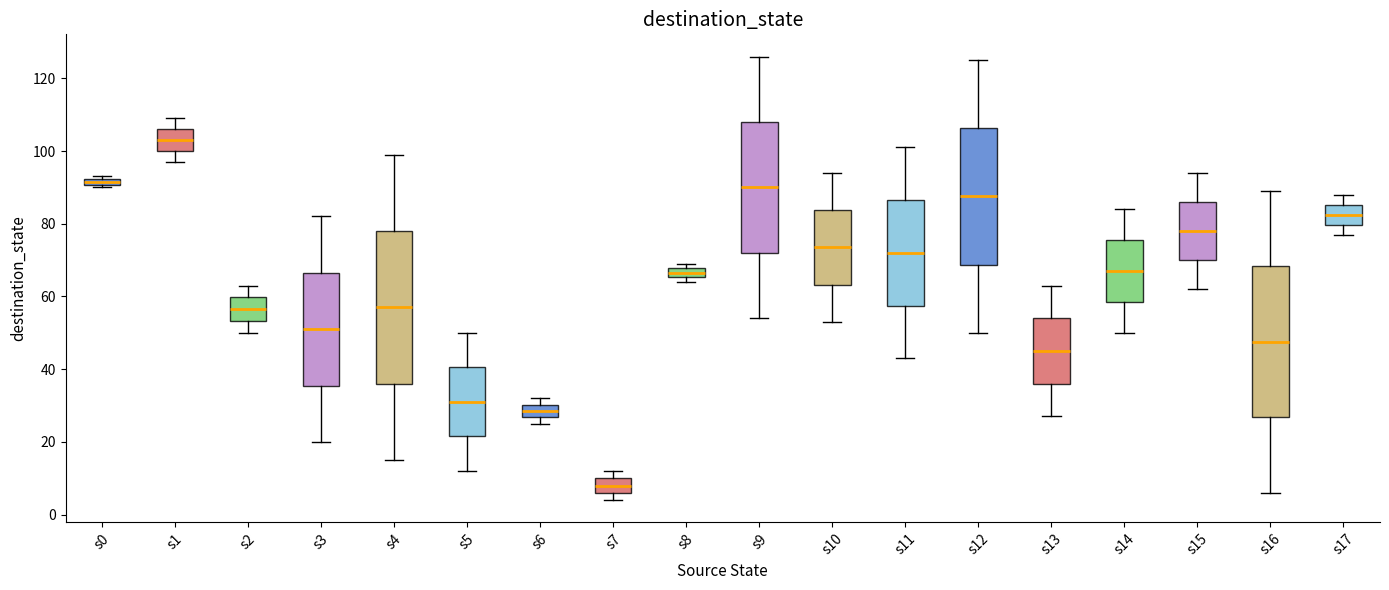

Which box has the highest median line?

s1